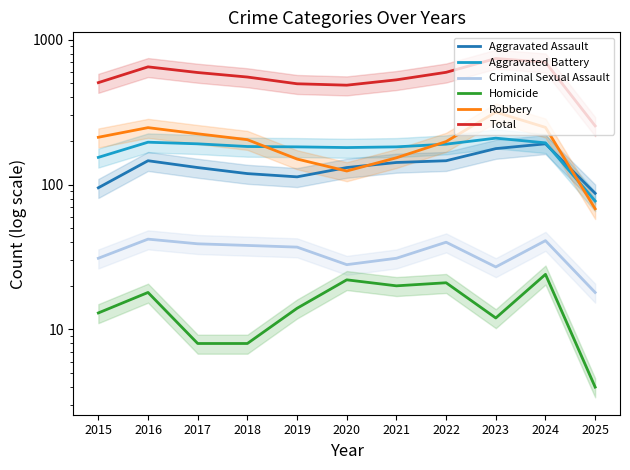

Is the value of Homicide at 2016 greater than the value of Aggravated Assault at 2015?

No